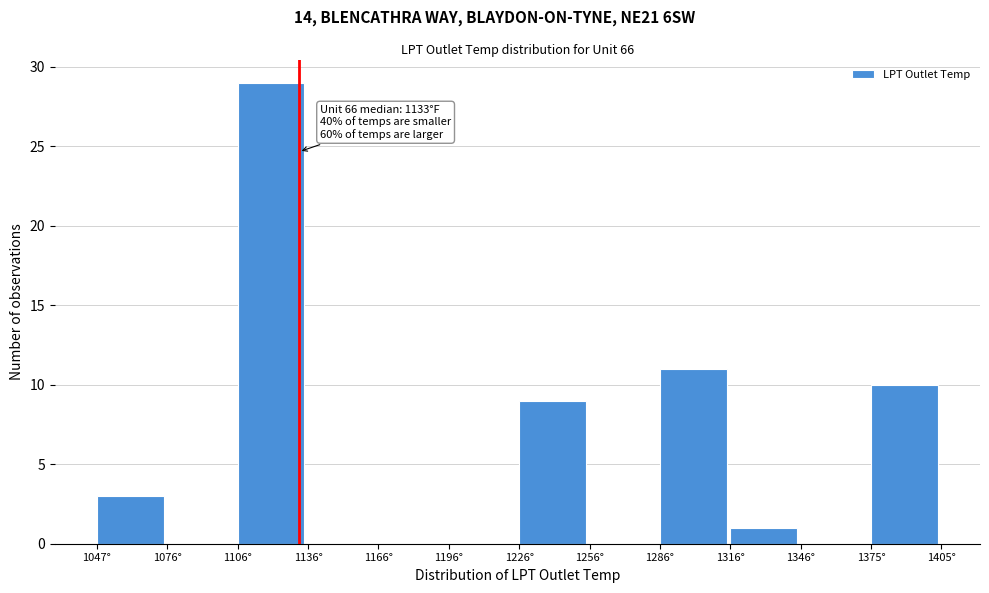

Which range on the x-axis has the tallest bar?

1105 to 1135